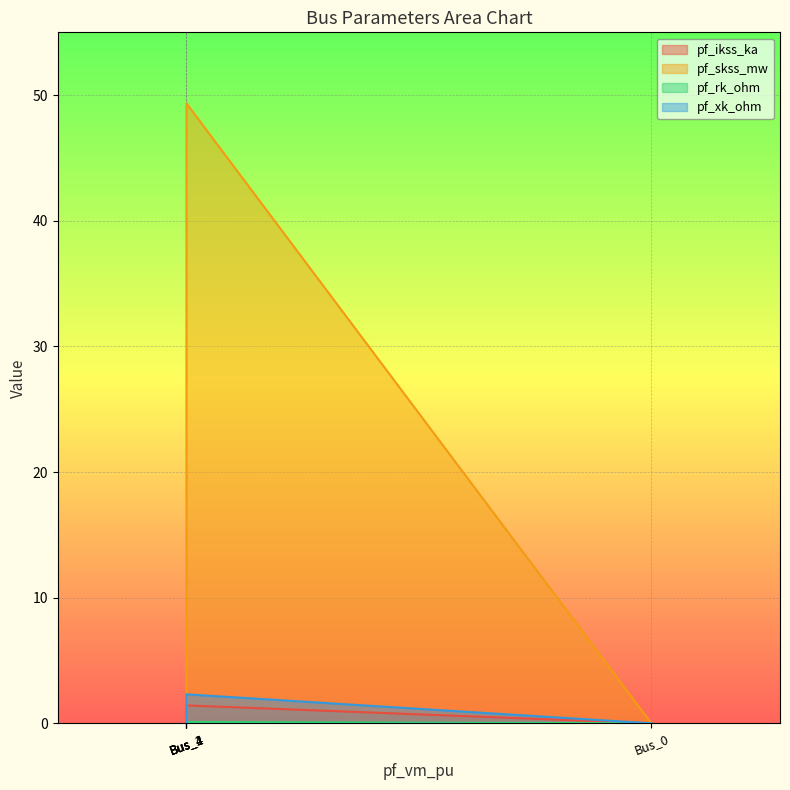

Which series has the largest total across all categories?

pf_skss_mw